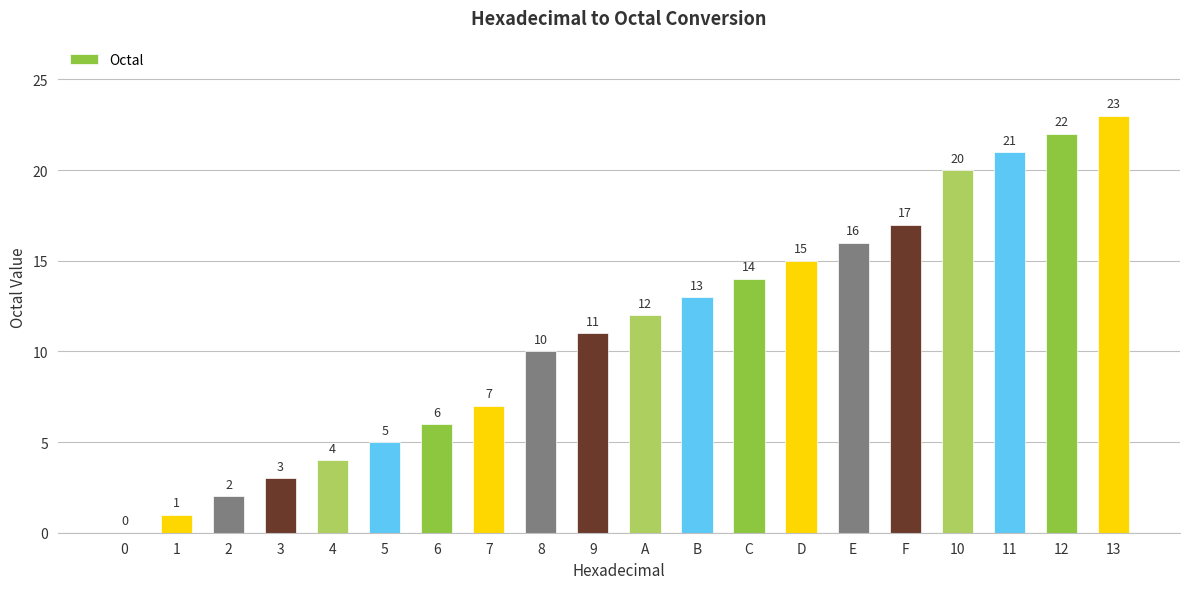

Where is the data nearest to the value 11?

9